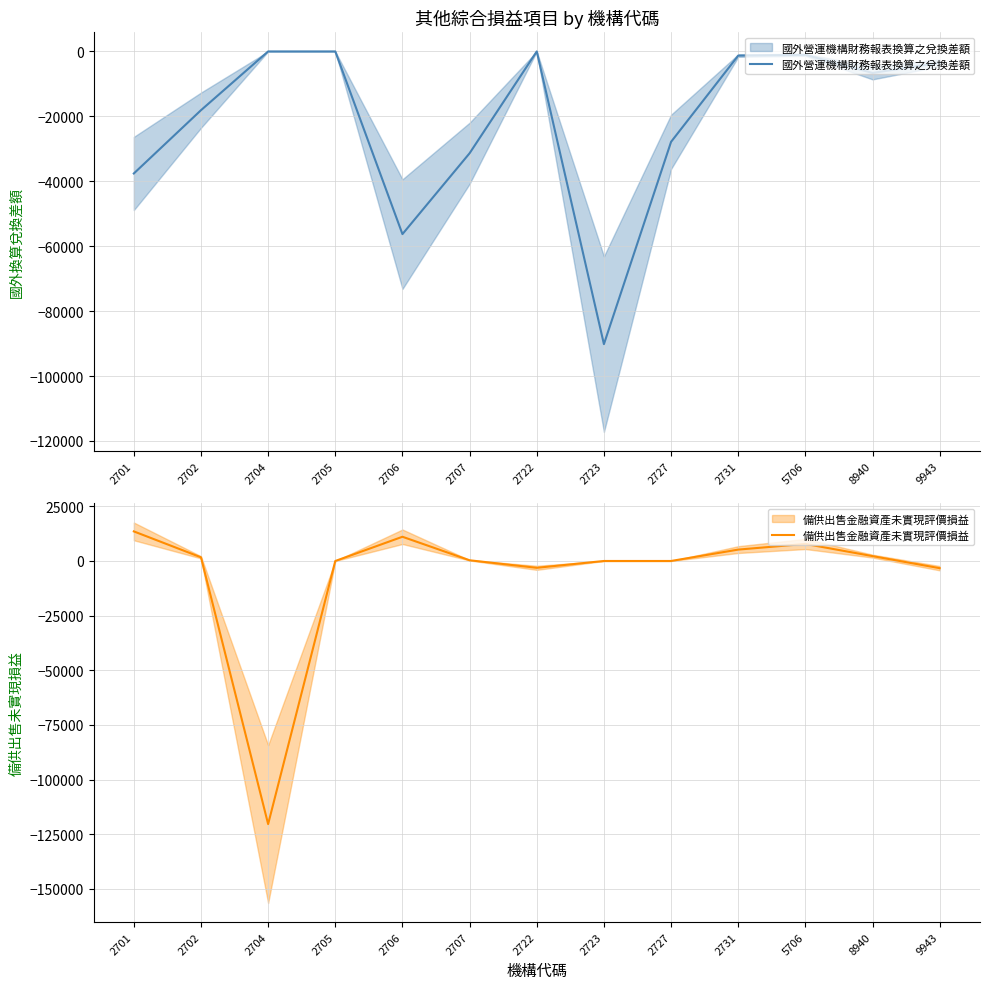

Is the value of 國外營運機構財務報表換算之兌換差額 at 8940 greater than the value of 備供出售金融資產未實現評價損益 at 2727?

No